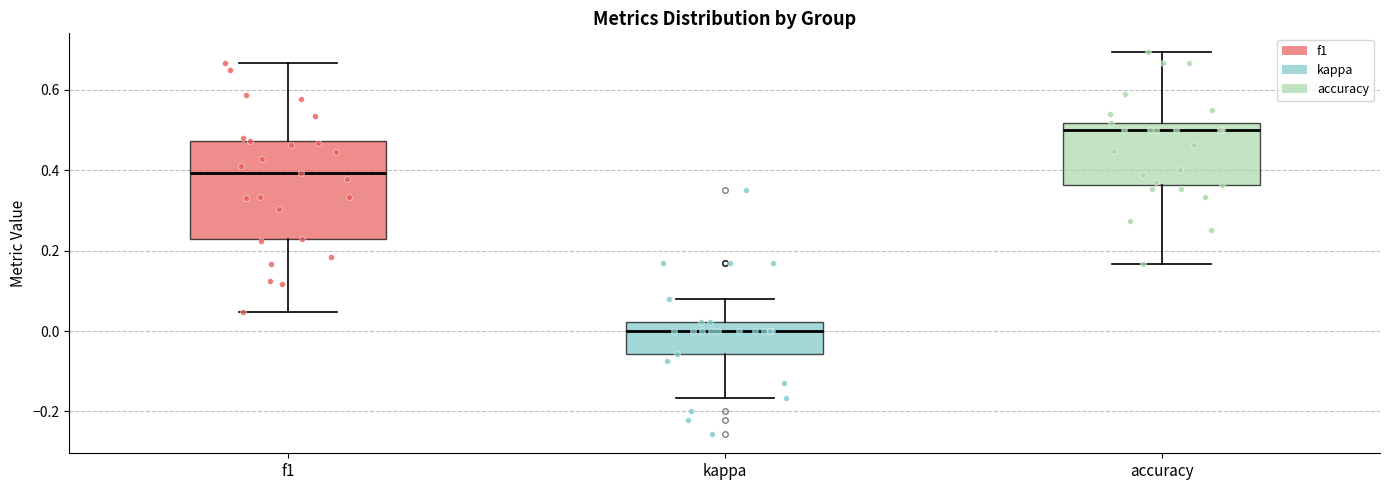

Reading left to right, transcribe this box plot: for each box, give where its median line is, the range the box spans, and where its two whiskers end, as read against the y-axis. The values are not printed on the chart, so give them approximately, as read against the axis.

f1: median 0.40, box 0.22 to 0.48, whiskers 0.04 to 0.66
kappa: median 0.00, box -0.06 to 0.02, whiskers -0.16 to 0.08
accuracy: median 0.50, box 0.36 to 0.52, whiskers 0.16 to 0.70